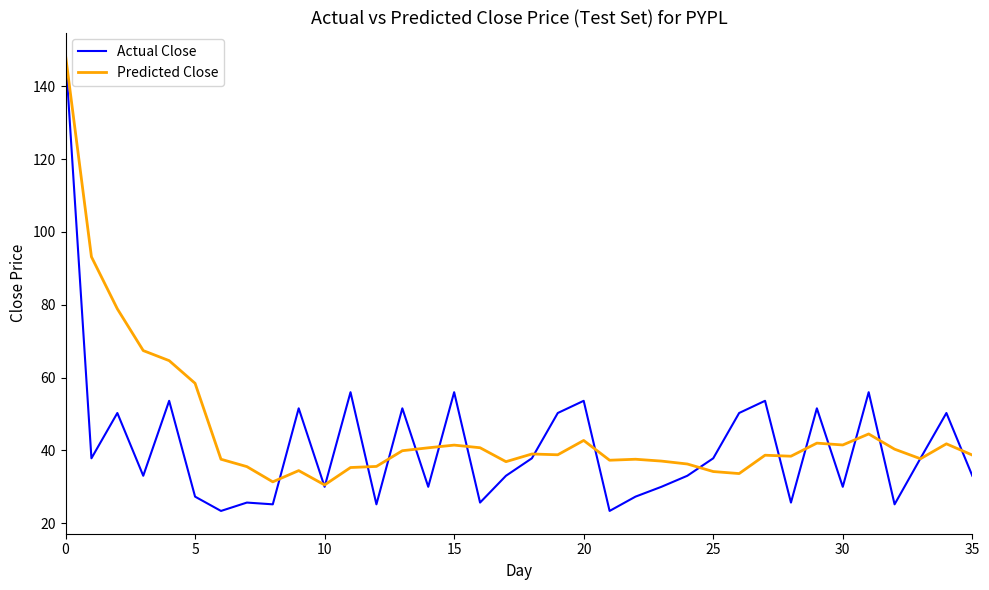

What is the difference between the second highest and minimum values in the Predicted Close series?

62.7